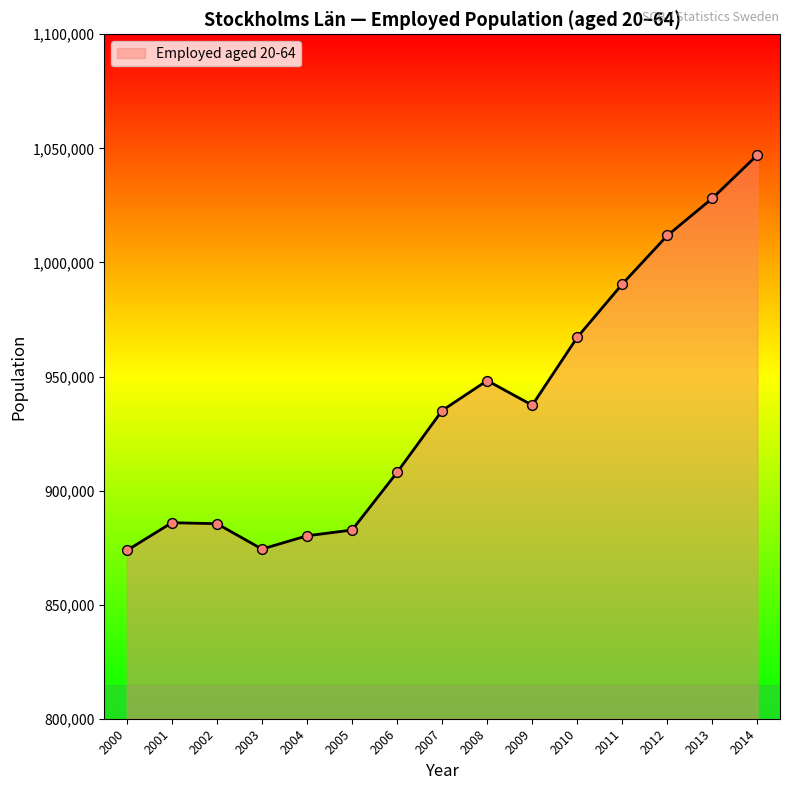

What is the change in value from 2006 to 2008?

+40244